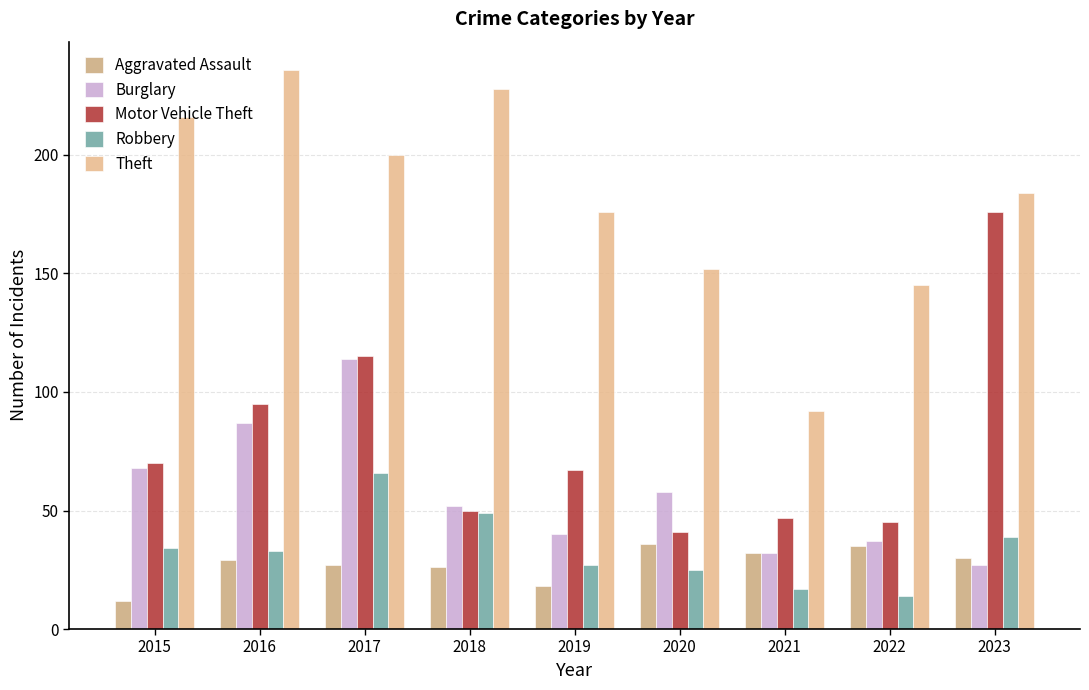

The value of Theft at 2019 is 52. True or false?

False